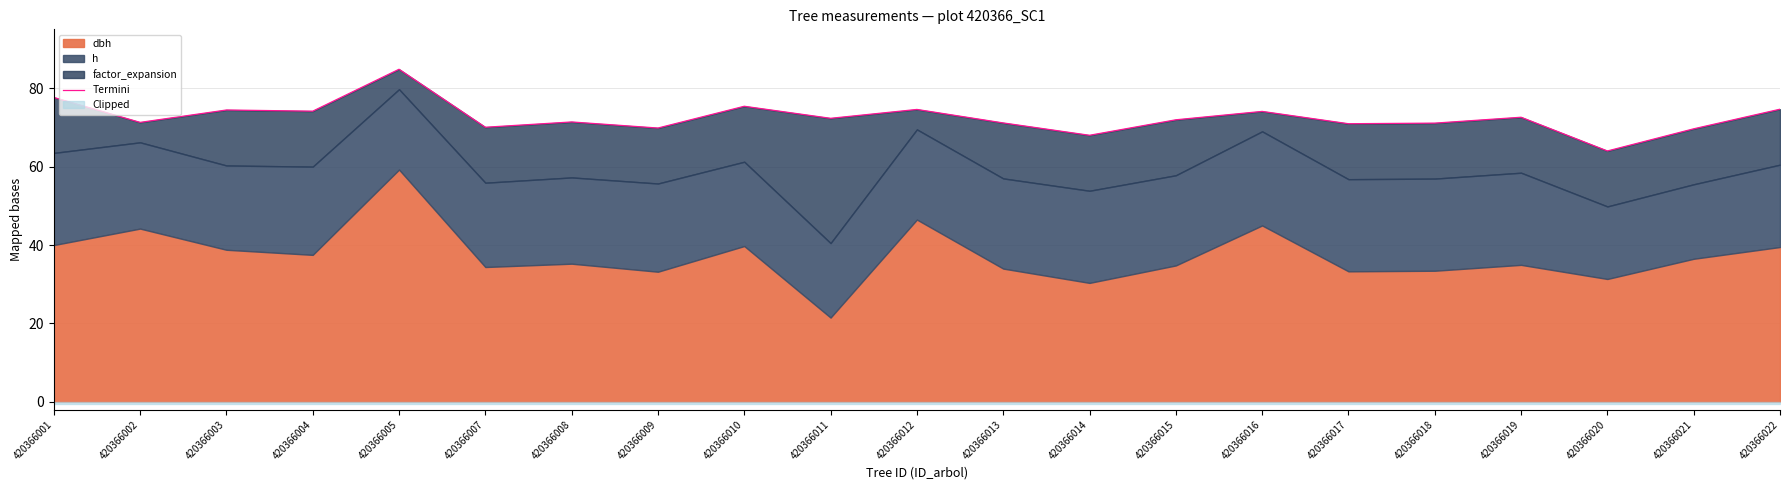

Reading left to right, extract all data points from this chart.

77.7	71.3	74.5	74.2	84.8	70.0	71.4	69.9	75.4	72.3	74.6	71.2	68.0	72.0	74.1	71.0	71.1	72.6	64.0	69.7	74.7